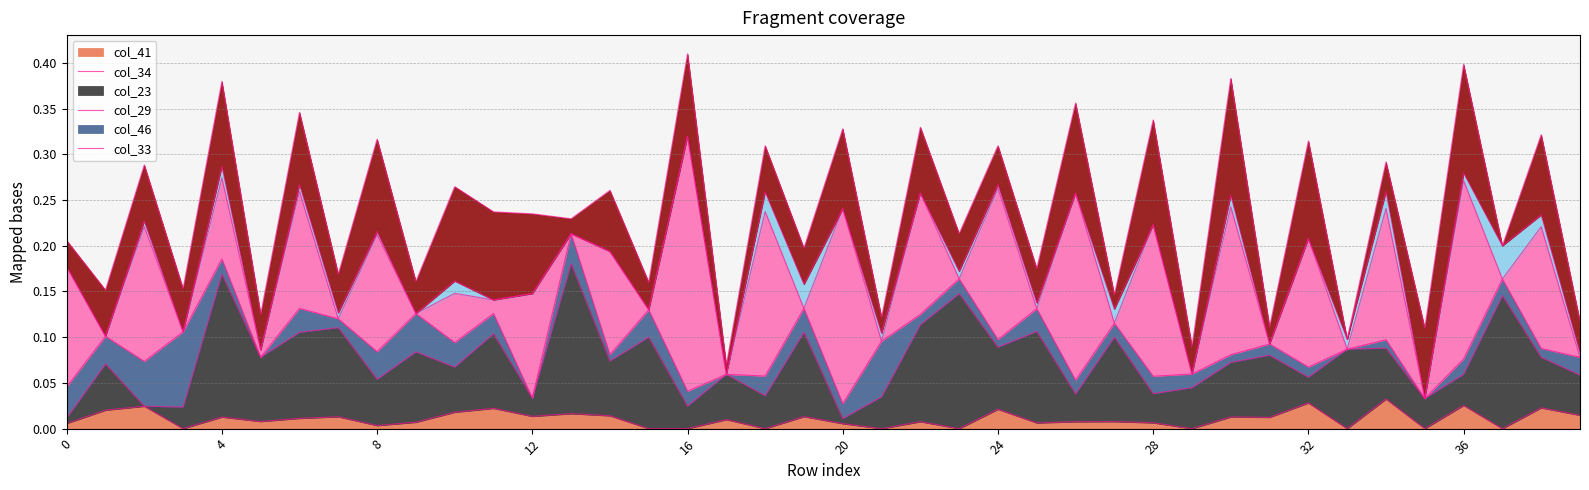

True or false: col_33 and col_34 cross at least once.

True